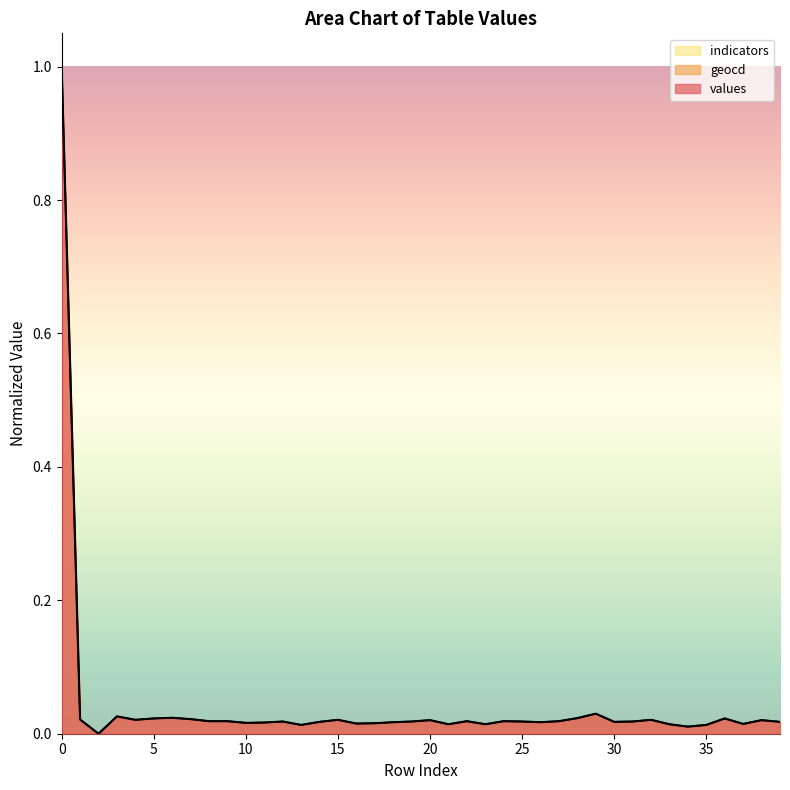

The geocd series shows 0.0 at 29. True or false?

True